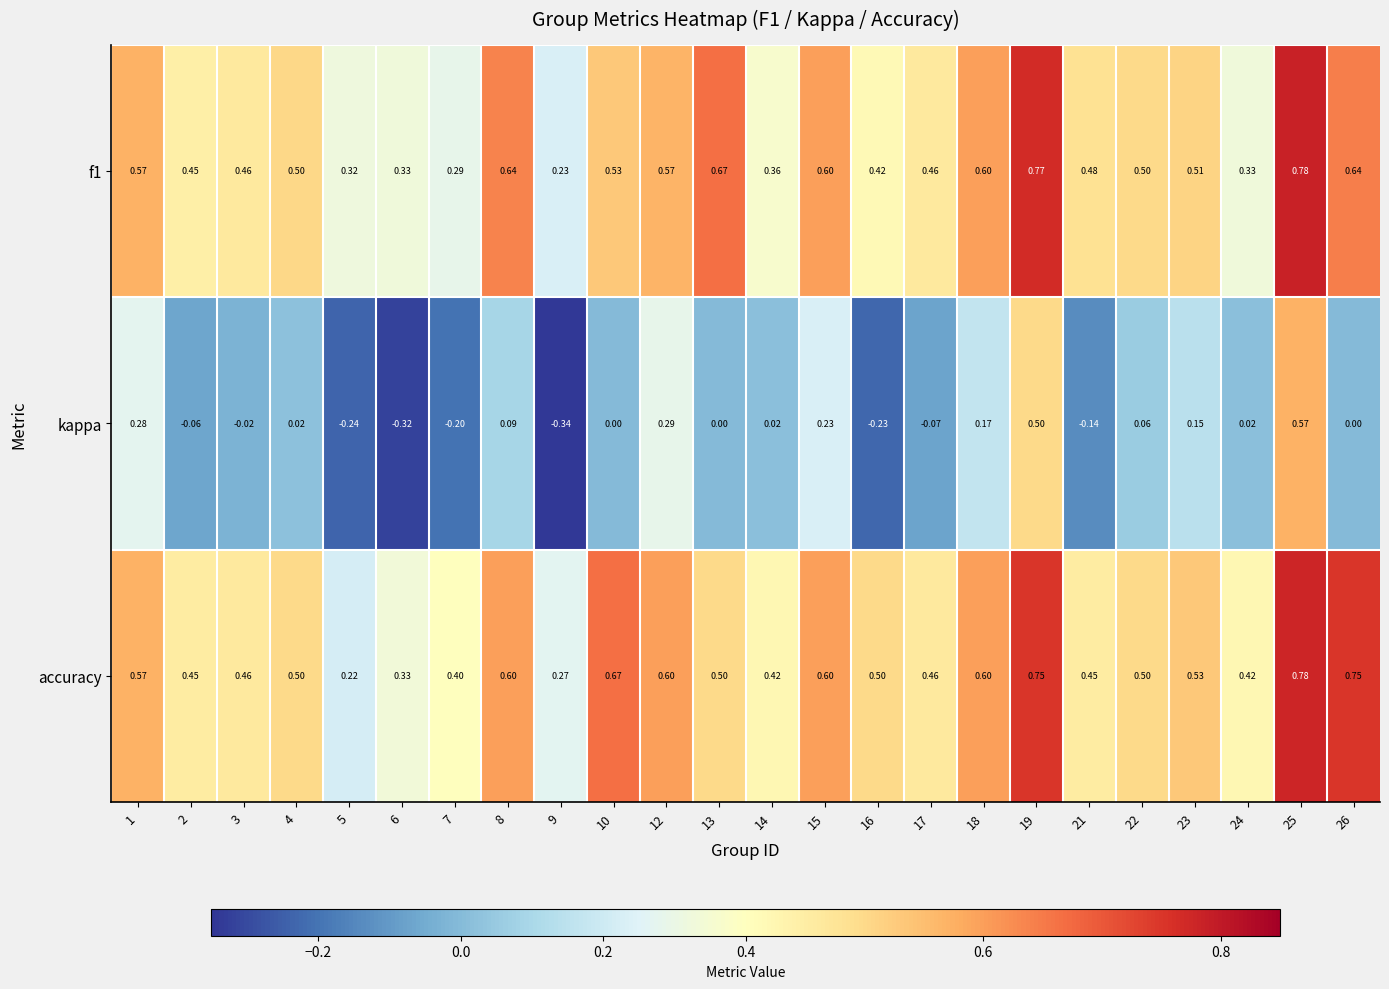

Which series changed the most between 19 and 23?

kappa